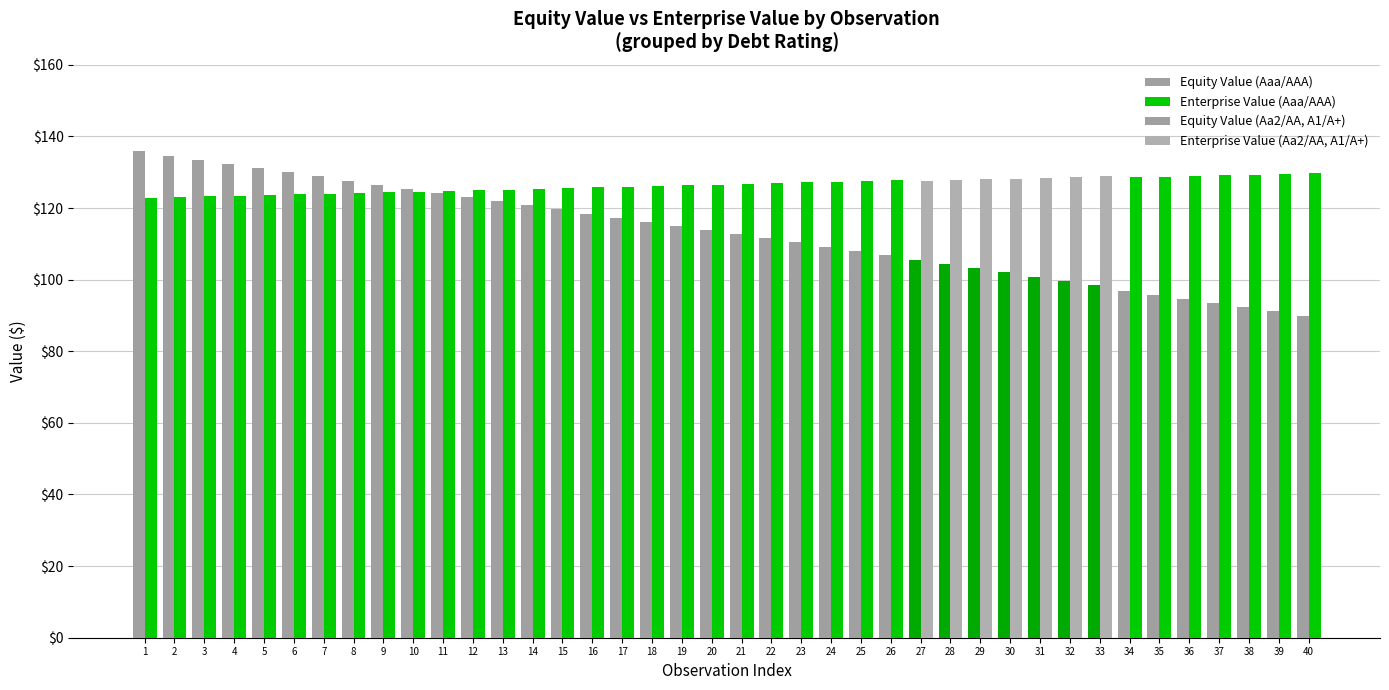

What is the smallest value displayed?

90.0